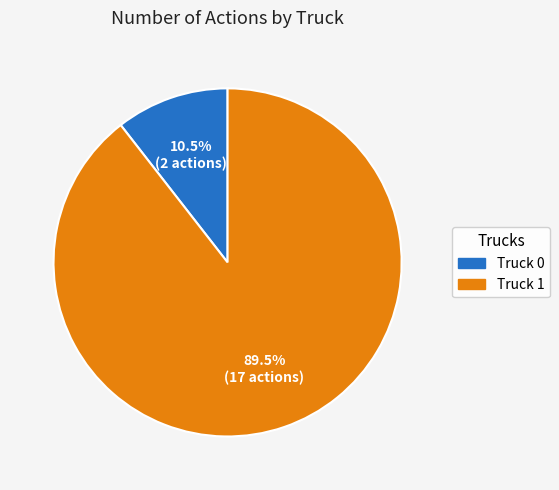

Which has a higher value, Truck 1 or Truck 0?

Truck 1